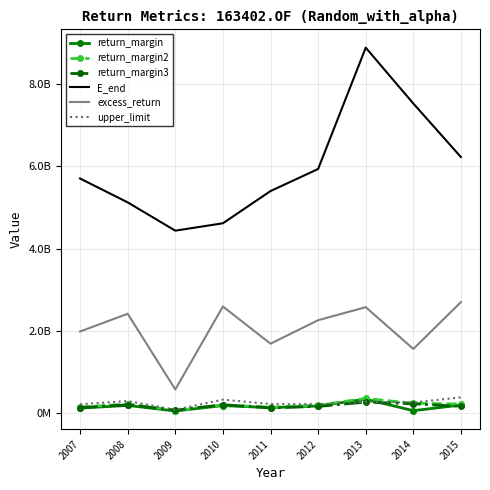

What are all the series names shown in the legend?

return_margin, return_margin2, return_margin3, E_end, excess_return, upper_limit